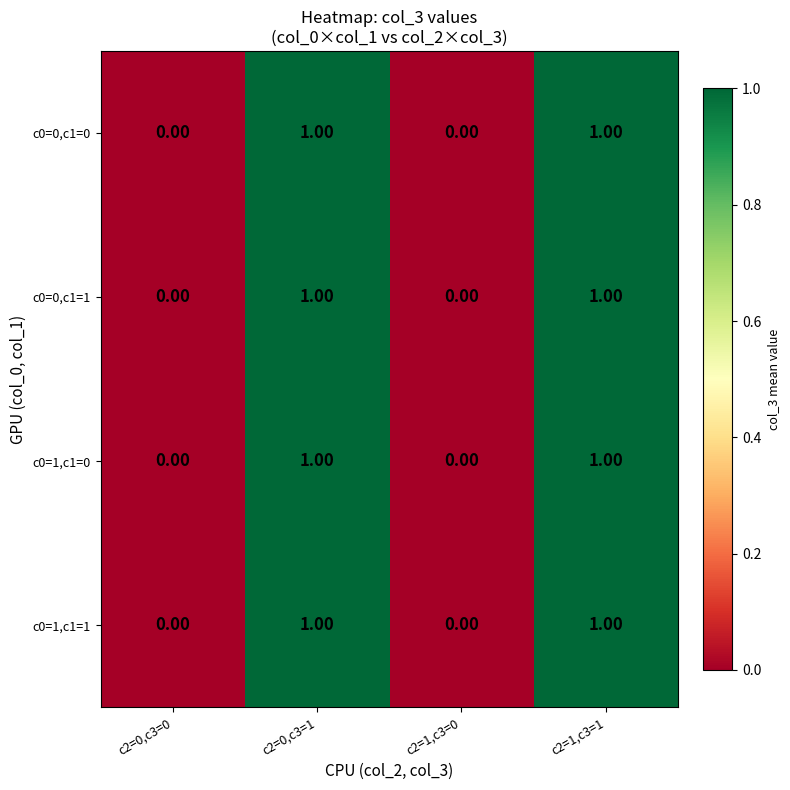

Is the value of c0=0,c1=1 at c2=1,c3=1 greater than the value of c0=0,c1=0 at c2=1,c3=0?

Yes